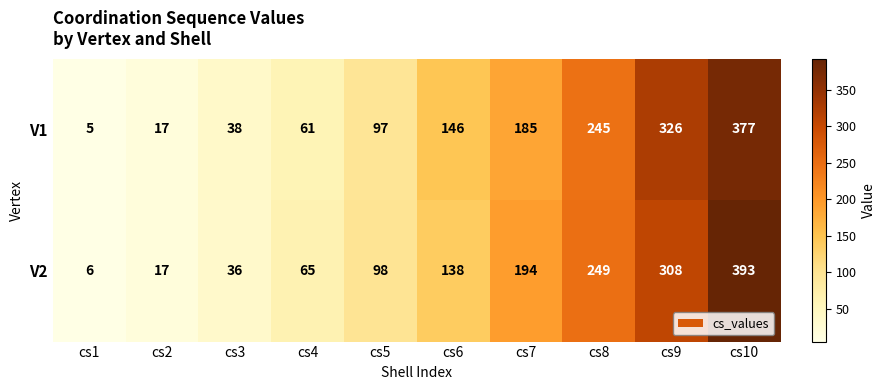

The value of V1 at cs9 is 174. True or false?

False